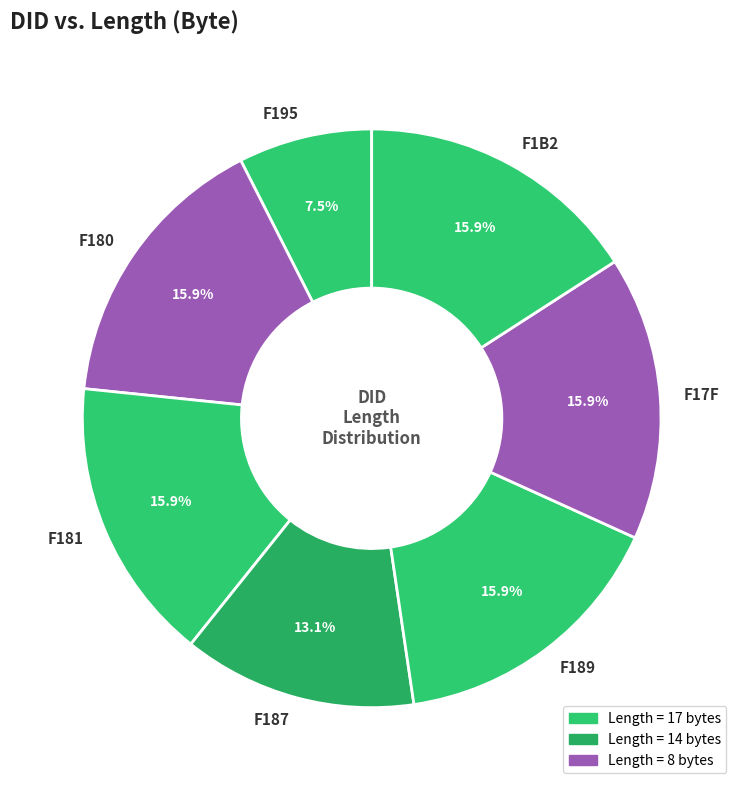

What is the smallest slice in the pie chart?

F195